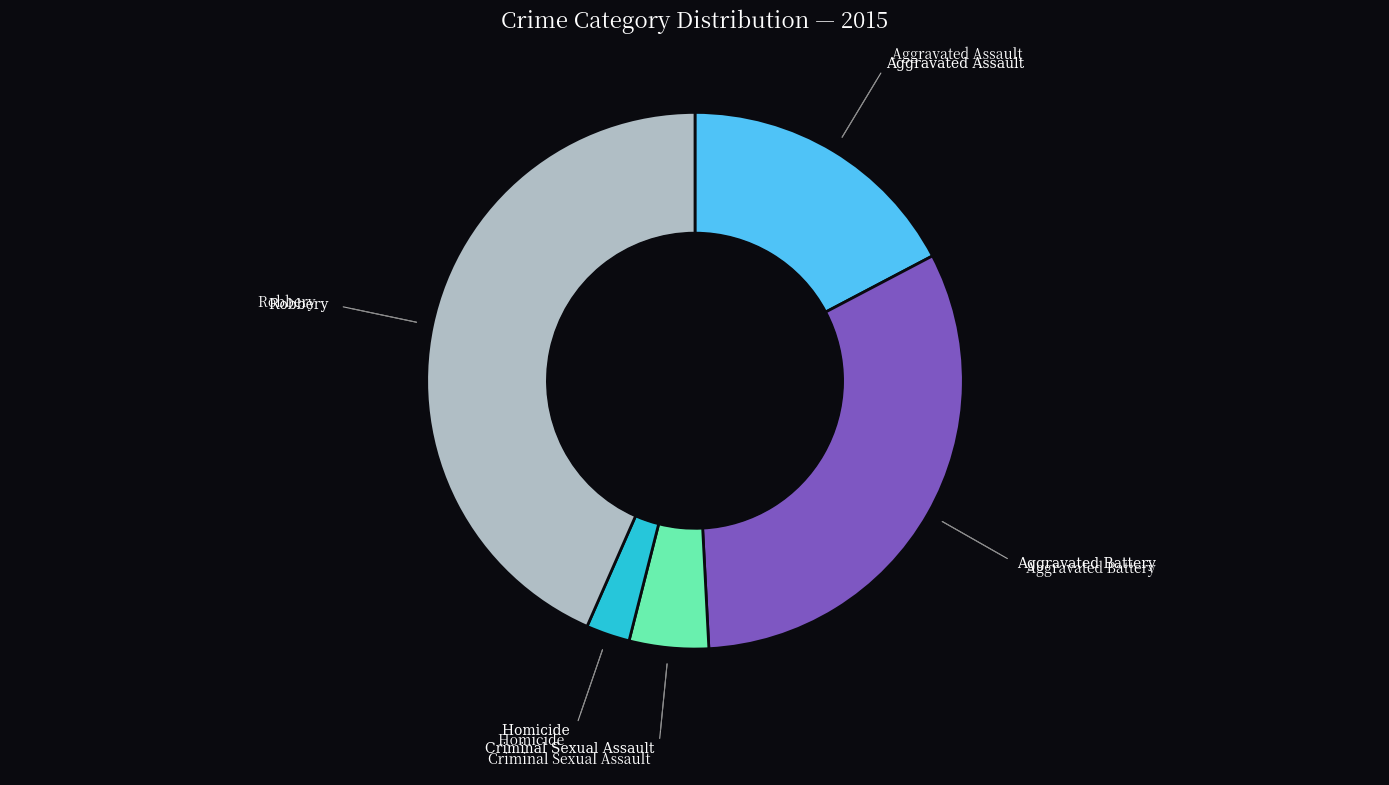

Is there a majority slice in this chart?

No